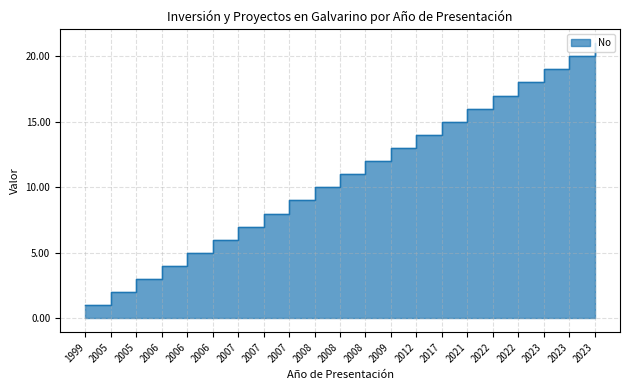

What is the difference between the maximum and second lowest values?

19